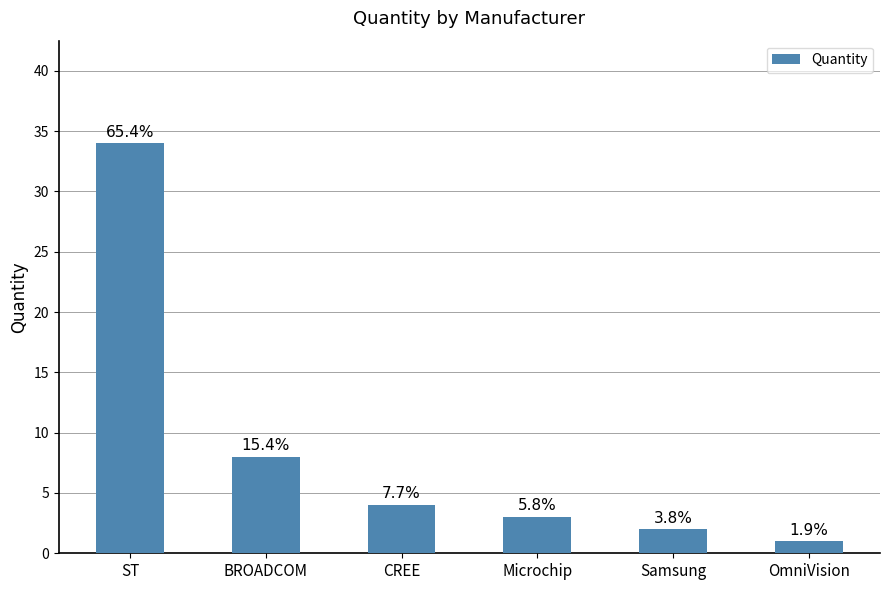

What is the difference between the second highest and minimum values?

7